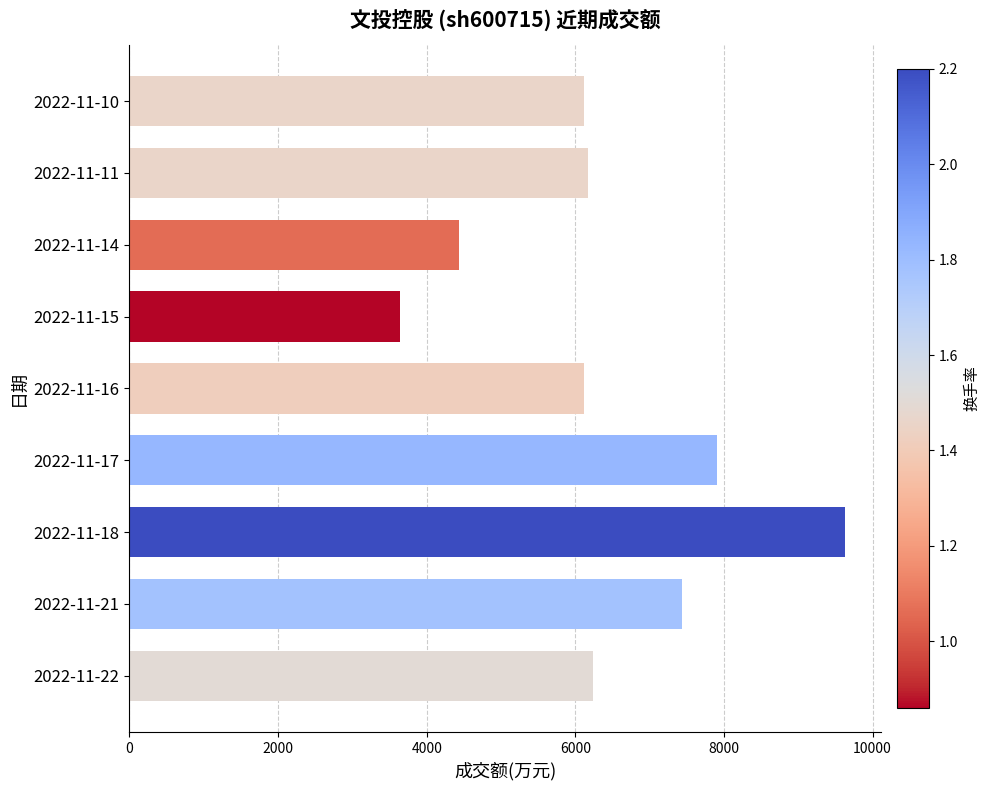

Is it true that the value at 2022-11-17 is 11963?

False